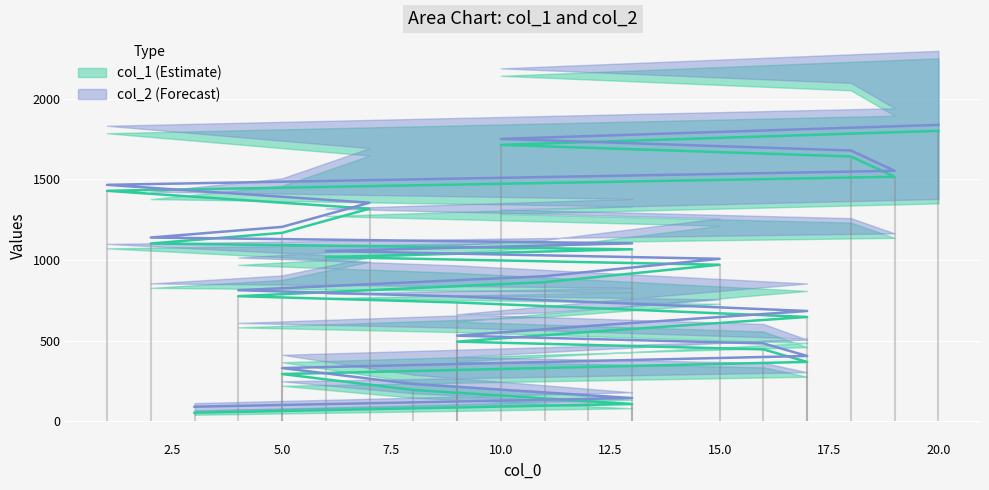

At which label is col_2 line closest to 963?

15.0